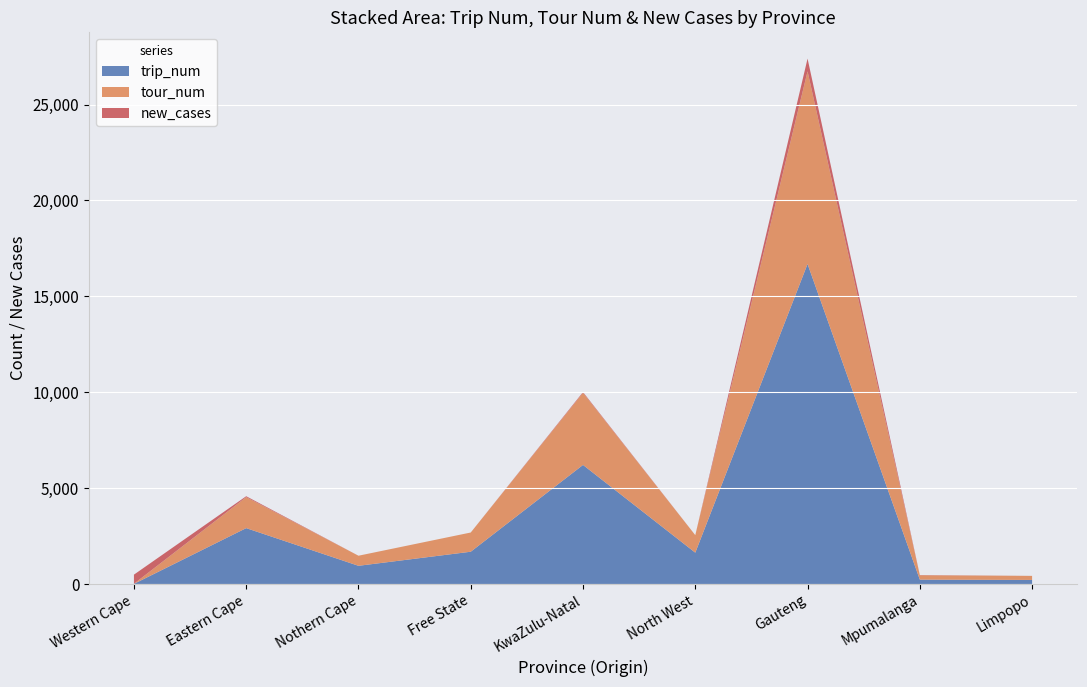

At which label does trip_num reach its peak?

Gauteng